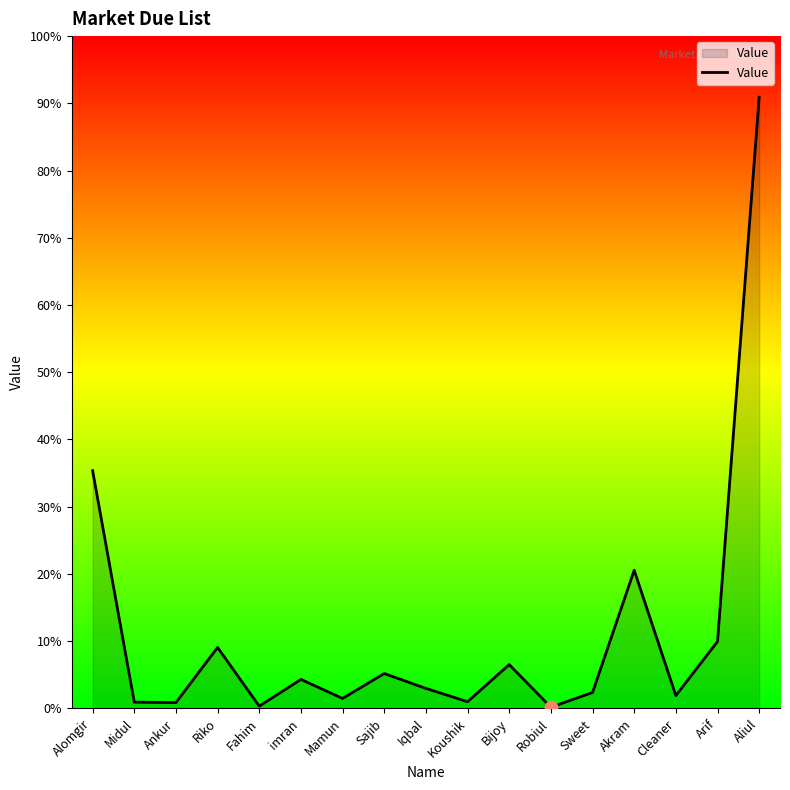

Approximately how many times larger is the value at Cleaner compared to Robiul?

11.0